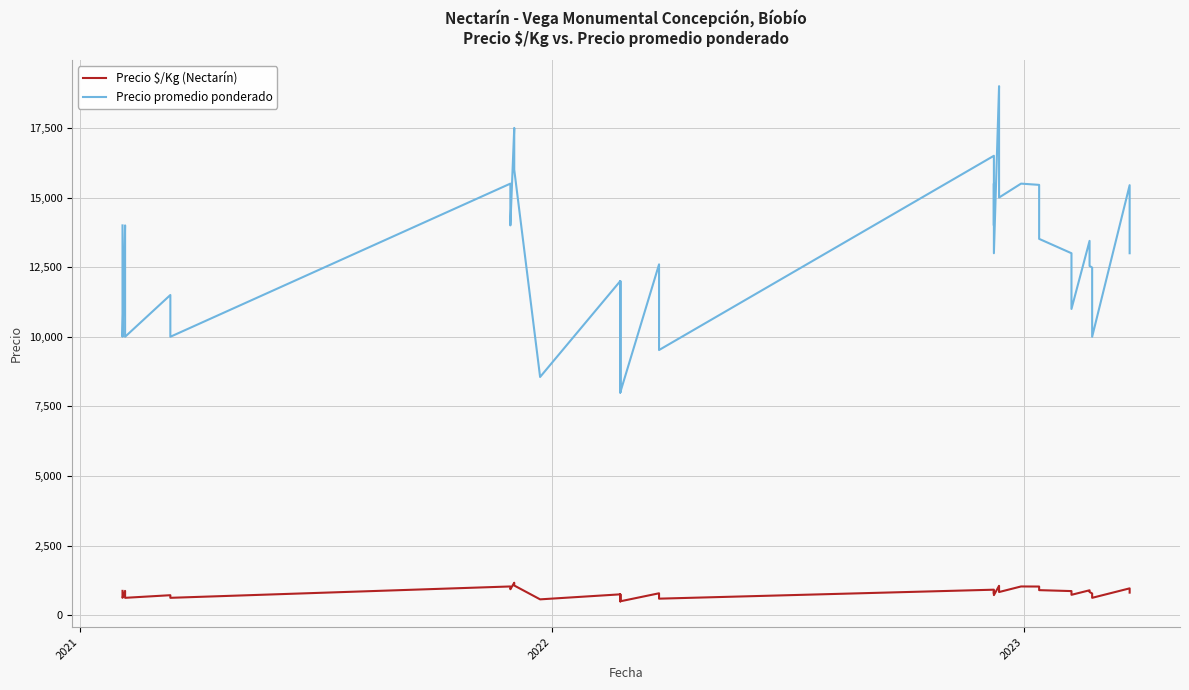

The value of Precio promedio ponderado at 16 is 18263. True or false?

False